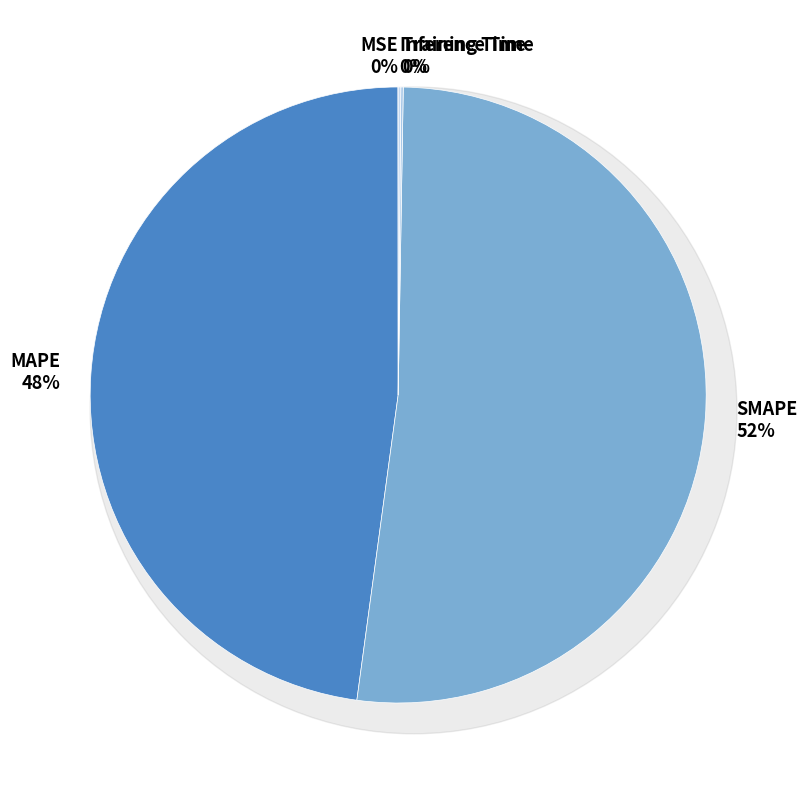

Is there any slice that represents more than half of the pie?

Yes